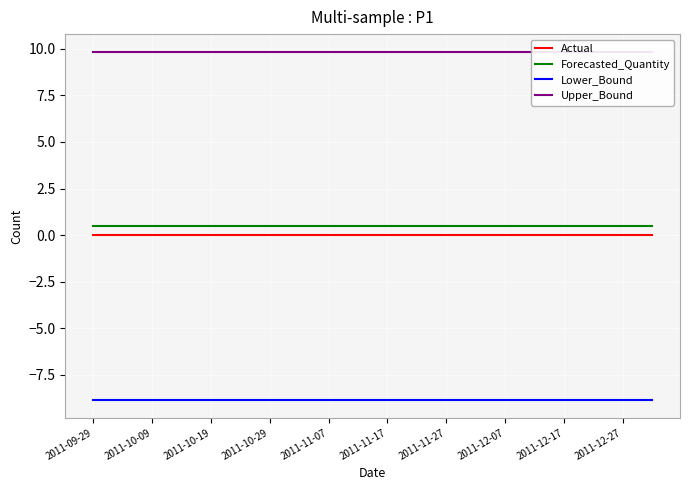

The Actual series shows 0.0 at 2011-12-27. True or false?

True